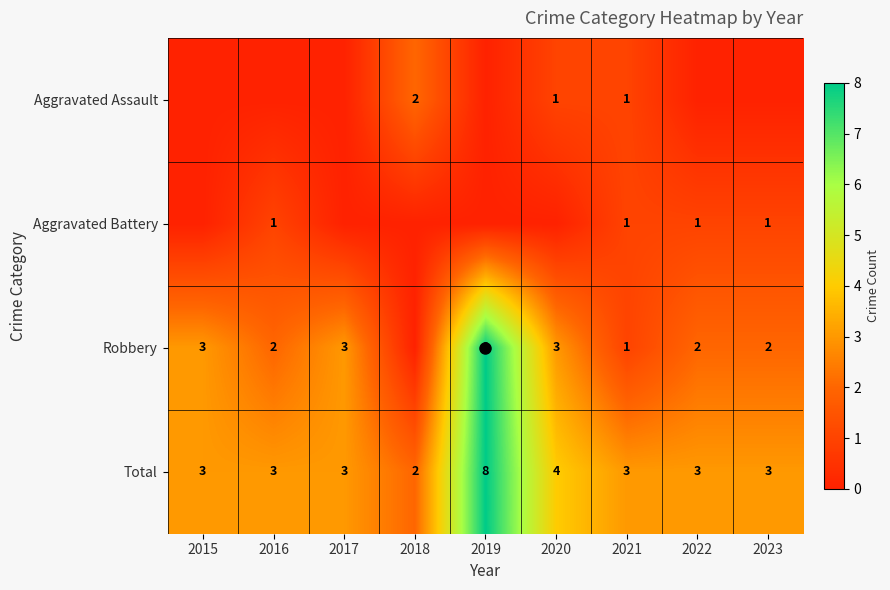

What is the total value across all series at 2018?

4